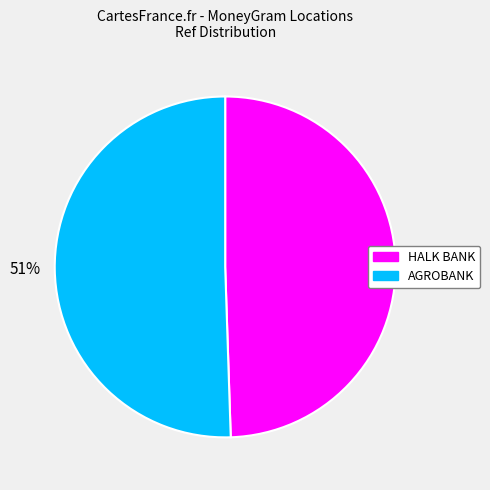

To the nearest percent, what is the combined percentage of 49% and 51%?

100%